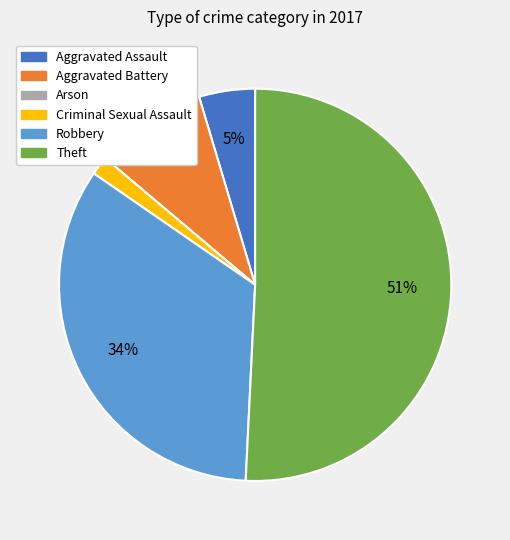

Approximately how many times larger is the value at Aggravated Battery compared to Robbery?

0.3